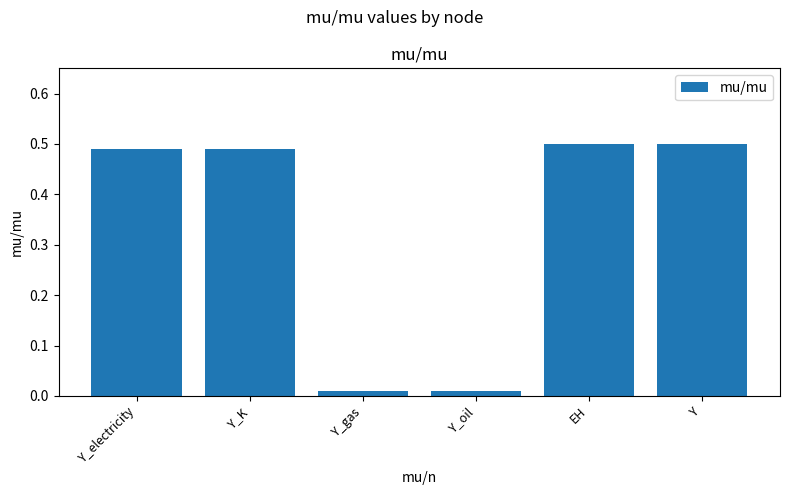

Which has a higher value, EH or Y_gas?

EH